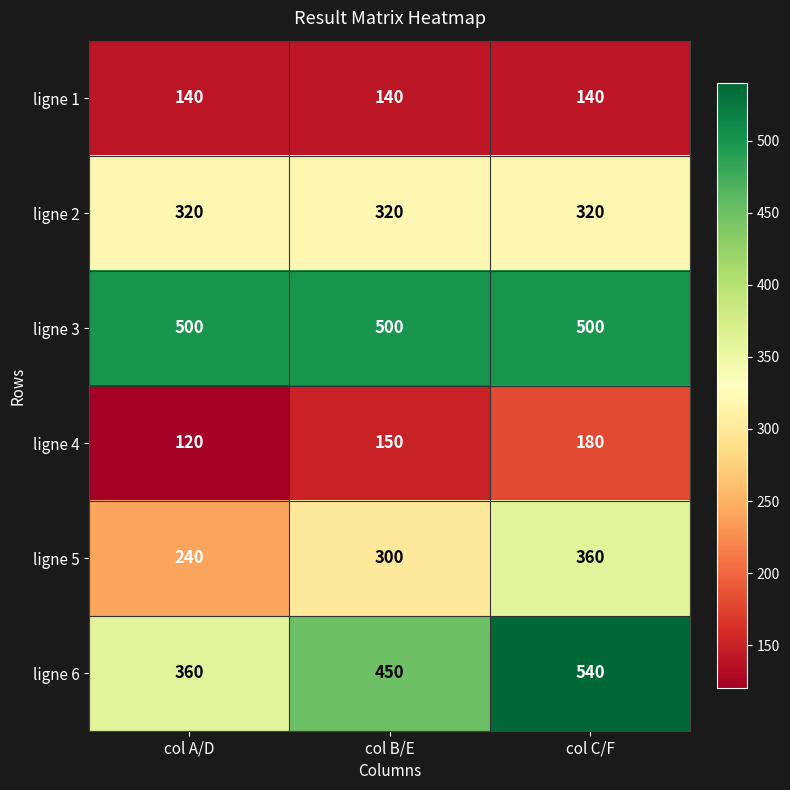

Which category has the lowest value across all series?

col A/D